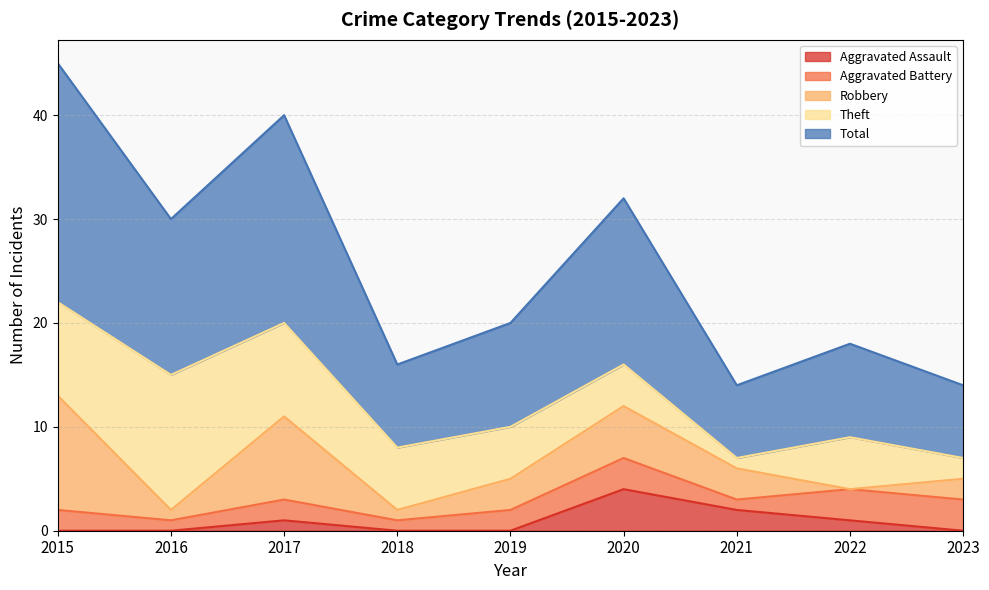

What is the value of the Aggravated Battery point at the 4th from the left?

1